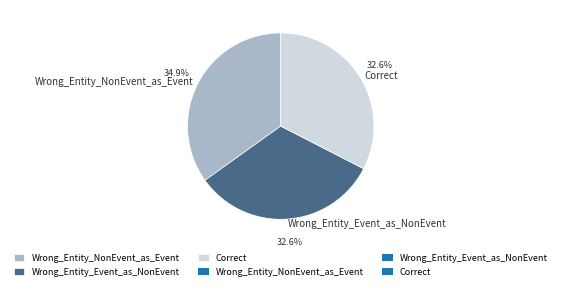

How many slices are in this pie chart?

3